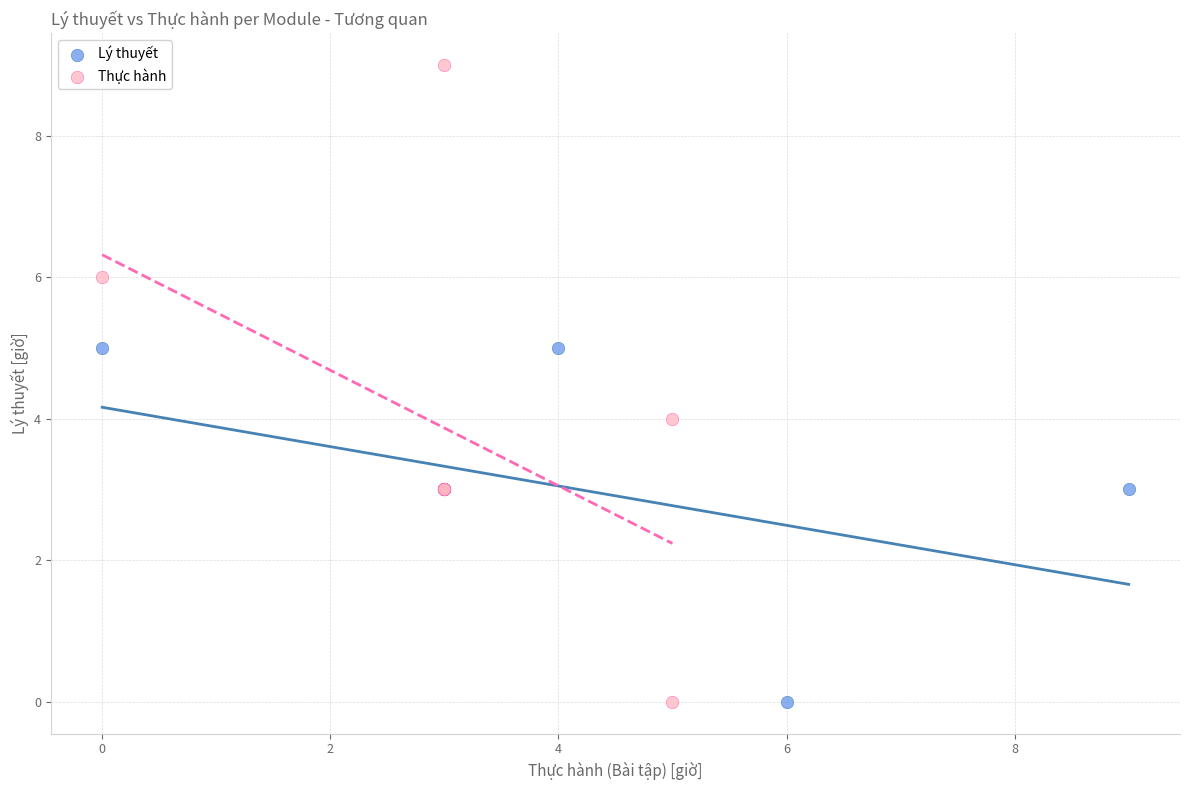

Which series has the largest Y range (max minus min)?

Thực hành